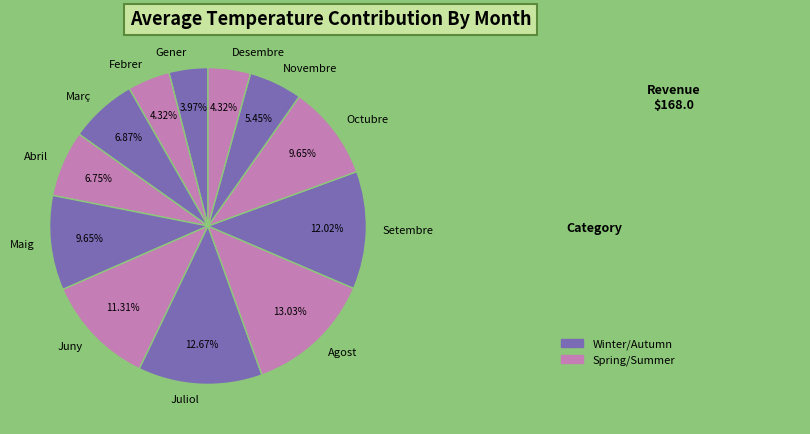

Combined, what portion of the pie is Març and Gener?

10.8%